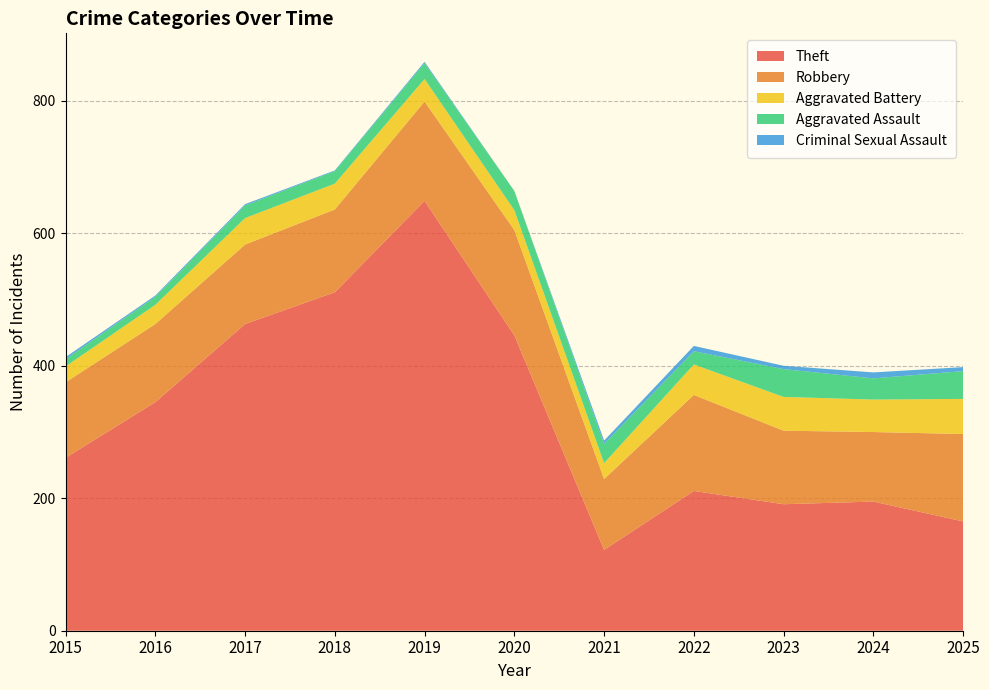

Reading left to right, what are all the values shown in this chart?

Theft: 2015=261	2016=345	2017=463	2018=511	2019=649	2020=446	2021=122	2022=211	2023=191	2024=195	2025=165
Robbery: 2015=114	2016=118	2017=120	2018=125	2019=150	2020=159	2021=107	2022=145	2023=111	2024=105	2025=132
Aggravated Battery: 2015=24	2016=29	2017=40	2018=39	2019=34	2020=30	2021=24	2022=46	2023=51	2024=49	2025=53
Aggravated Assault: 2015=11	2016=12	2017=19	2018=19	2019=24	2020=29	2021=29	2022=20	2023=42	2024=32	2025=42
Criminal Sexual Assault: 2015=3	2016=2	2017=2	2018=1	2019=2	2020=0	2021=5	2022=8	2023=5	2024=9	2025=6